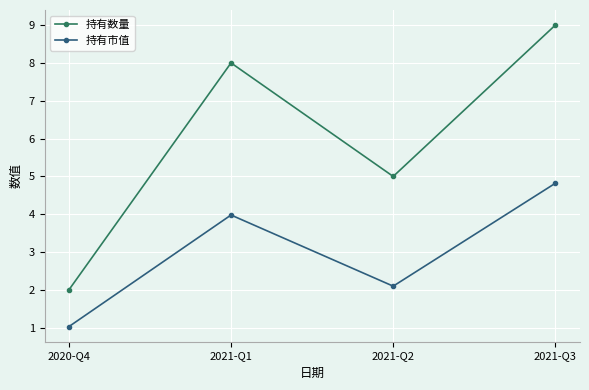

What is the value of the 持有数量 point at the 1st from the left?

2.0